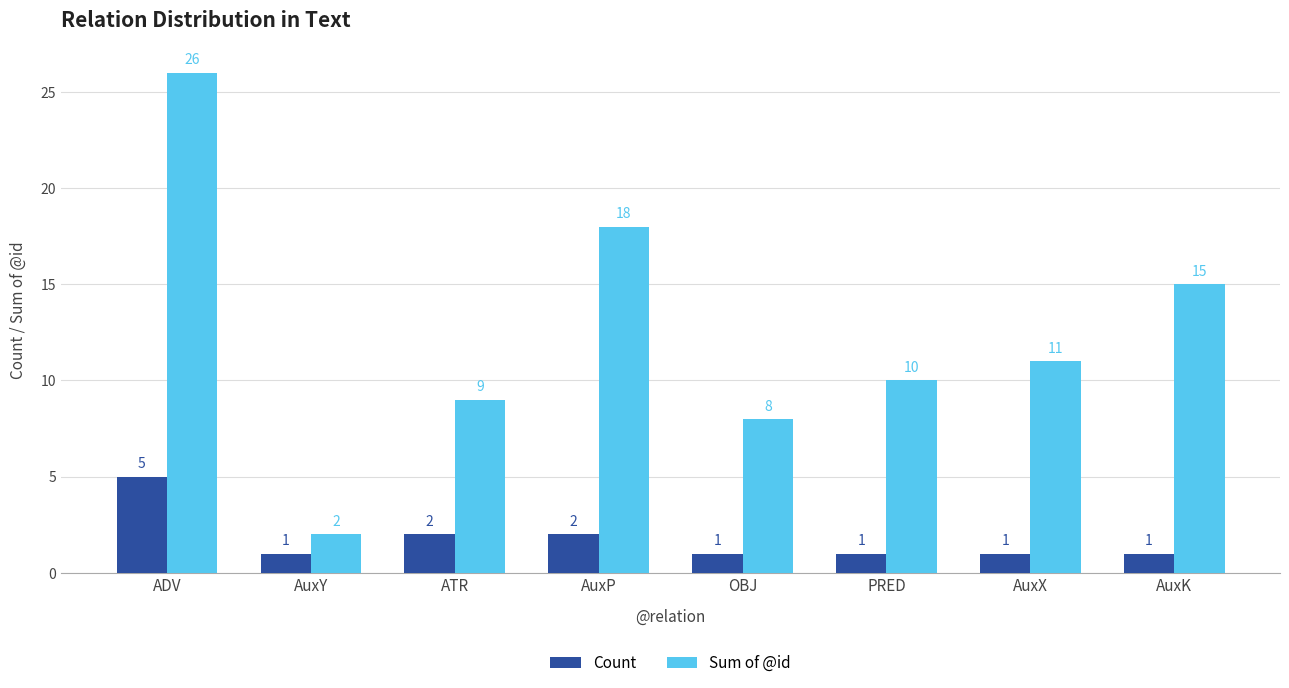

How many groups of bars are there?

8